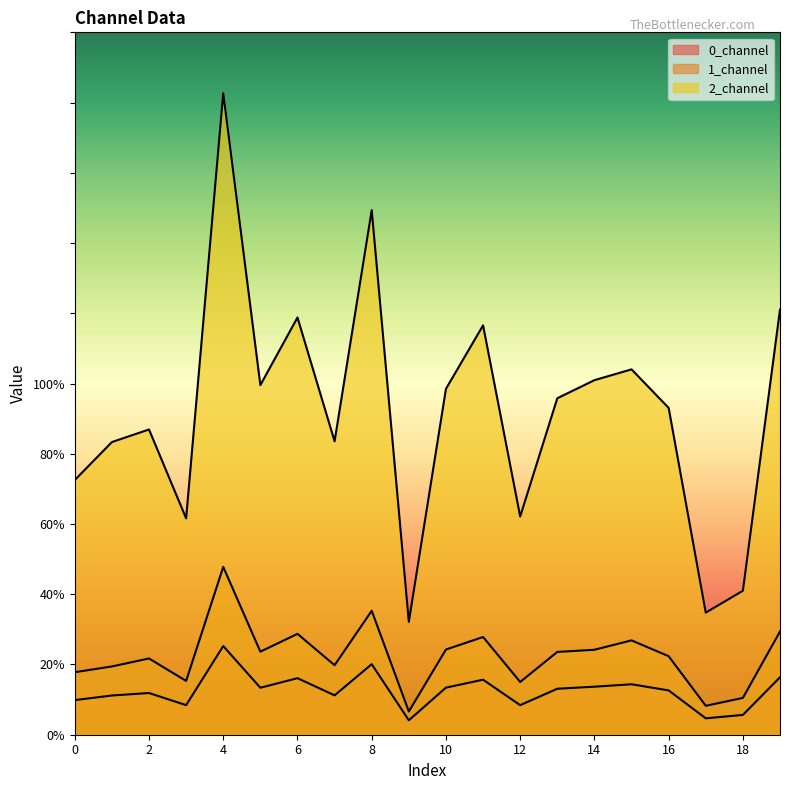

True or false: 1_channel has more than 2 points higher than both neighbors.

True